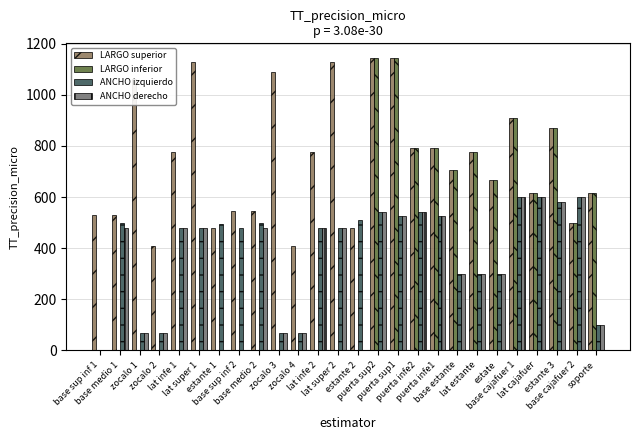

Reading left to right, transcribe all the data shown in this chart.

LARGO superior: 530	530	1060	408	778	1130	480	545	545	1090	408	778	1130	480	1144	1144	792	792	704	778	668	908	616	872	500	616
LARGO inferior: 0	0	0	0	0	0	0	0	0	0	0	0	0	0	1144	1144	792	792	704	778	668	908	616	872	500	616
ANCHO izquierdo: 0	500	70	70	480	480	494	480	500	70	70	480	480	509	541	526	541	526	300	300	300	600	600	580	600	100
ANCHO derecho: 0	480	70	70	480	480	0	0	480	70	70	480	480	0	541	526	541	526	300	300	300	600	600	580	600	100